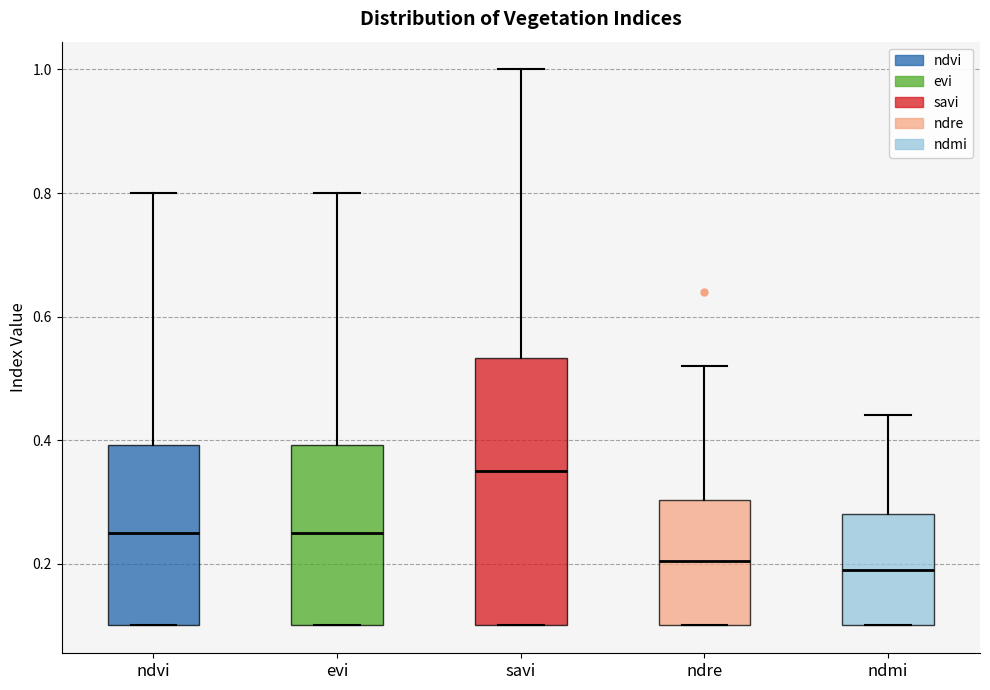

Reading left to right, transcribe this box plot: for each box, give where its median line is, the range the box spans, and where its two whiskers end, as read against the y-axis. The values are not printed on the chart, so give them approximately, as read against the axis.

ndvi: median 0.26, box 0.10 to 0.40, whiskers 0.10 to 0.80
evi: median 0.26, box 0.10 to 0.40, whiskers 0.10 to 0.80
savi: median 0.36, box 0.10 to 0.54, whiskers 0.10 to 1.00
ndre: median 0.20, box 0.10 to 0.30, whiskers 0.10 to 0.52
ndmi: median 0.20, box 0.10 to 0.28, whiskers 0.10 to 0.44